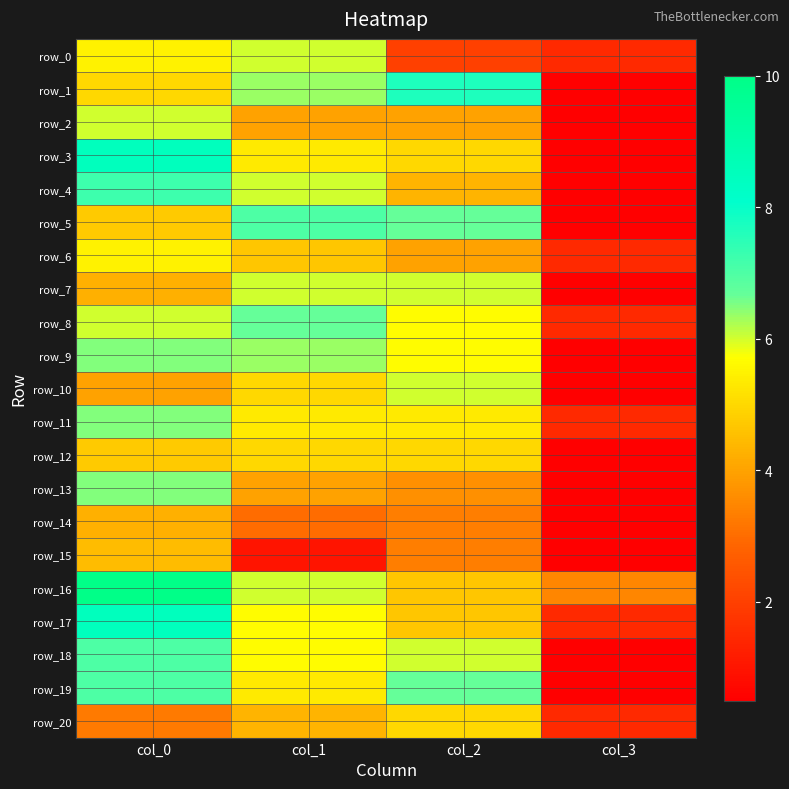

Which label corresponds to the largest value in the chart?

col_0